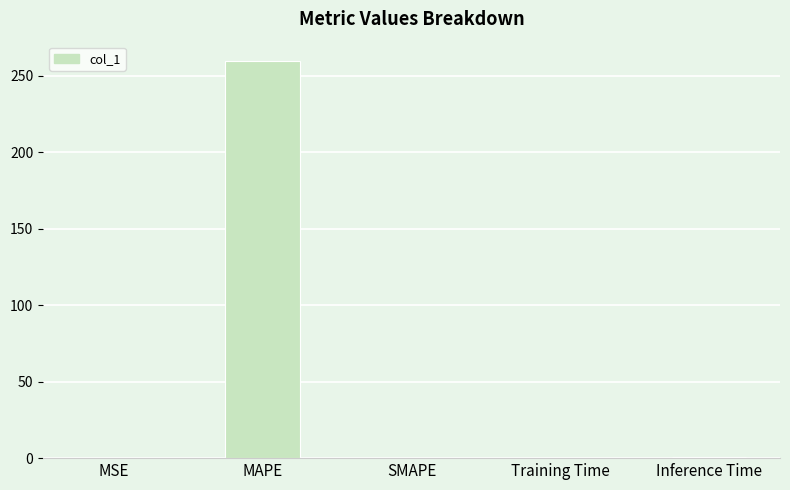

What is the change in value from MAPE to SMAPE?

-259.2